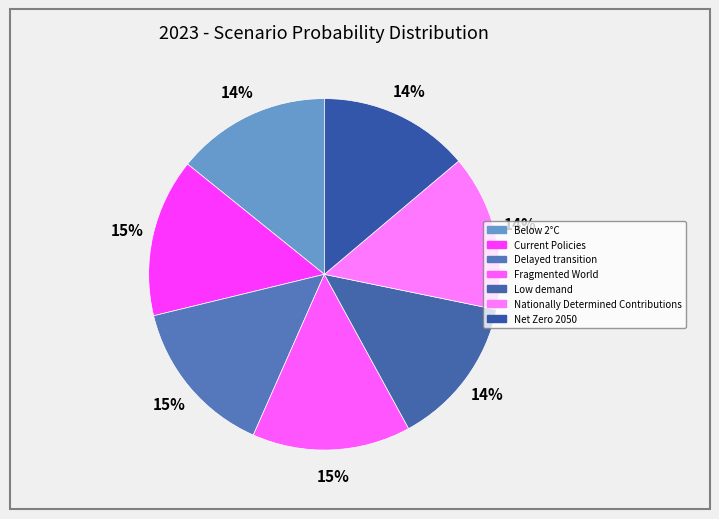

Count the number of slices in the pie.

7